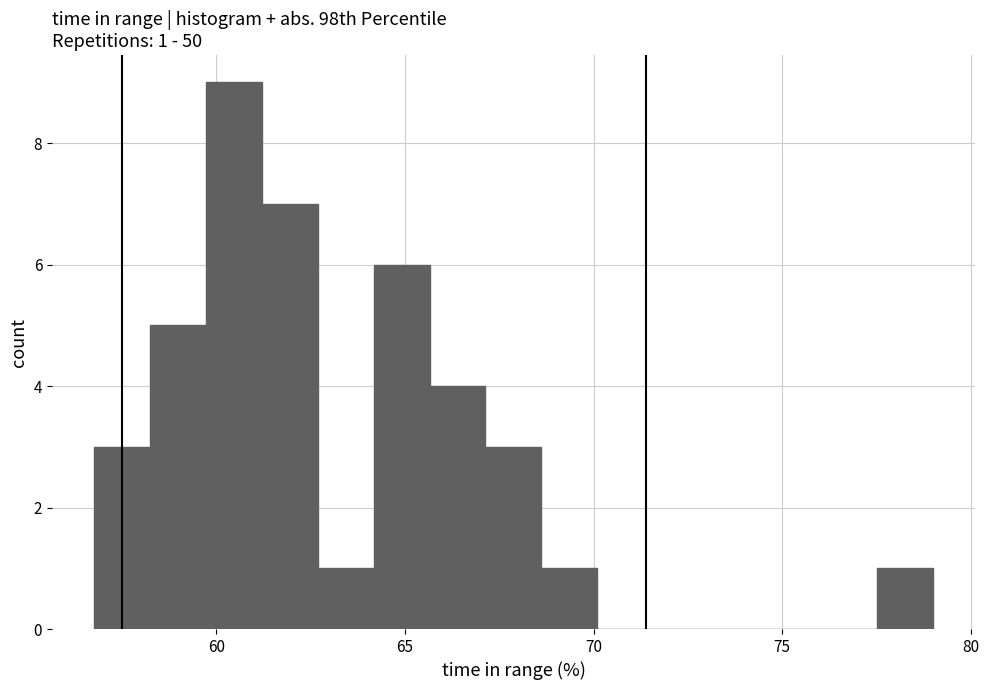

Read against the x-axis, roughly where is the centre of the tallest bar?

60.5